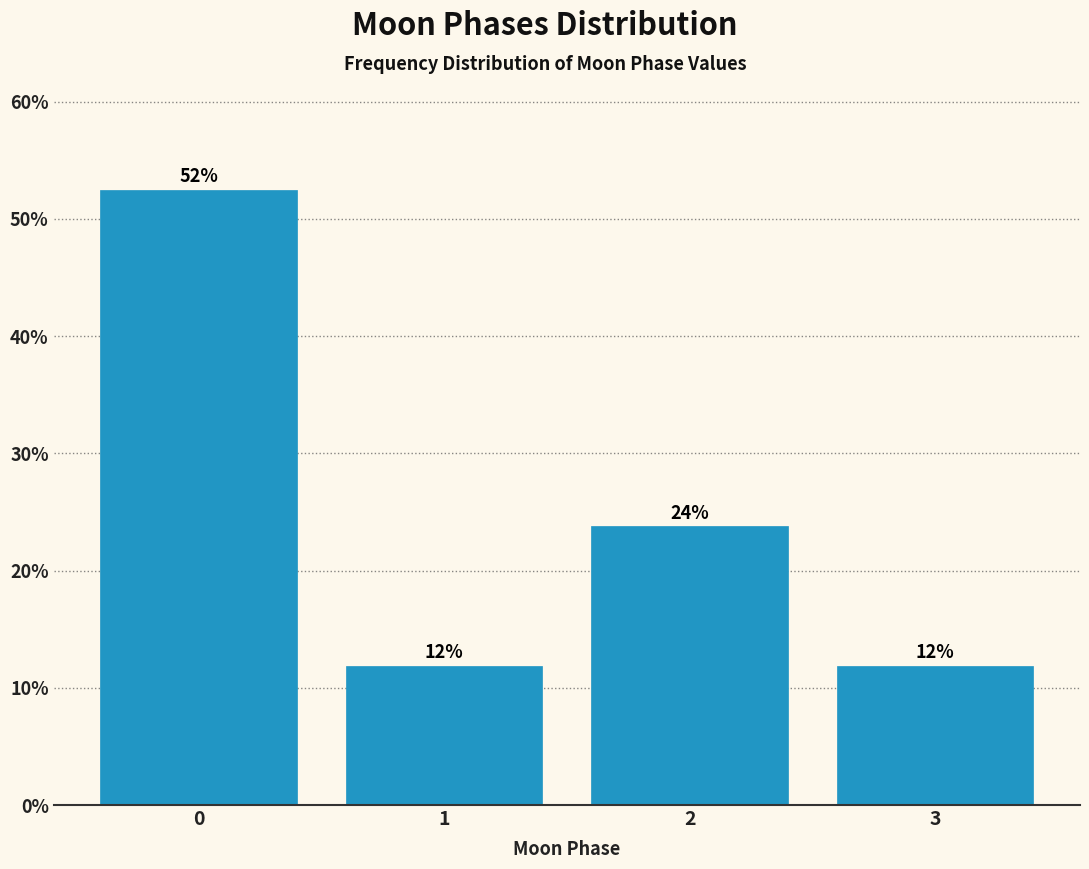

Are the bars horizontal?

No